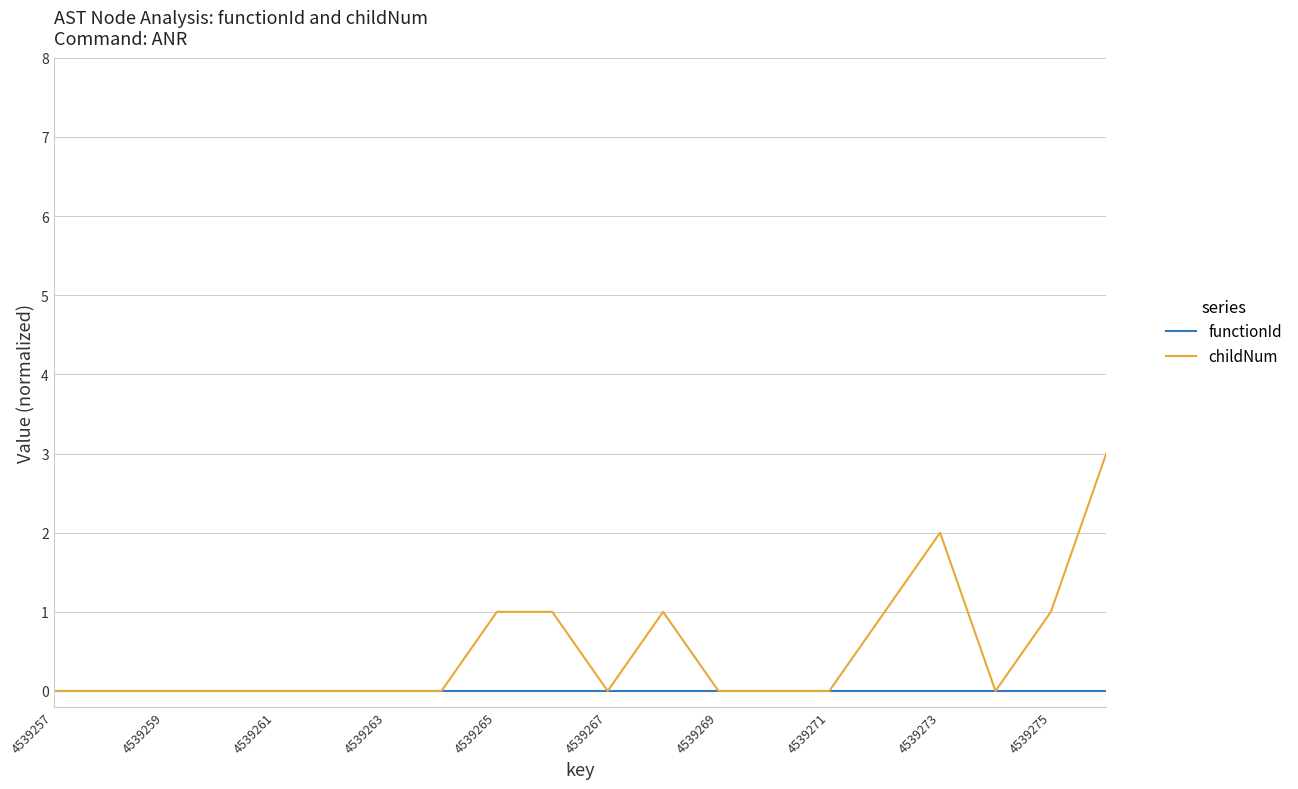

What is the sum of all childNum values?

10